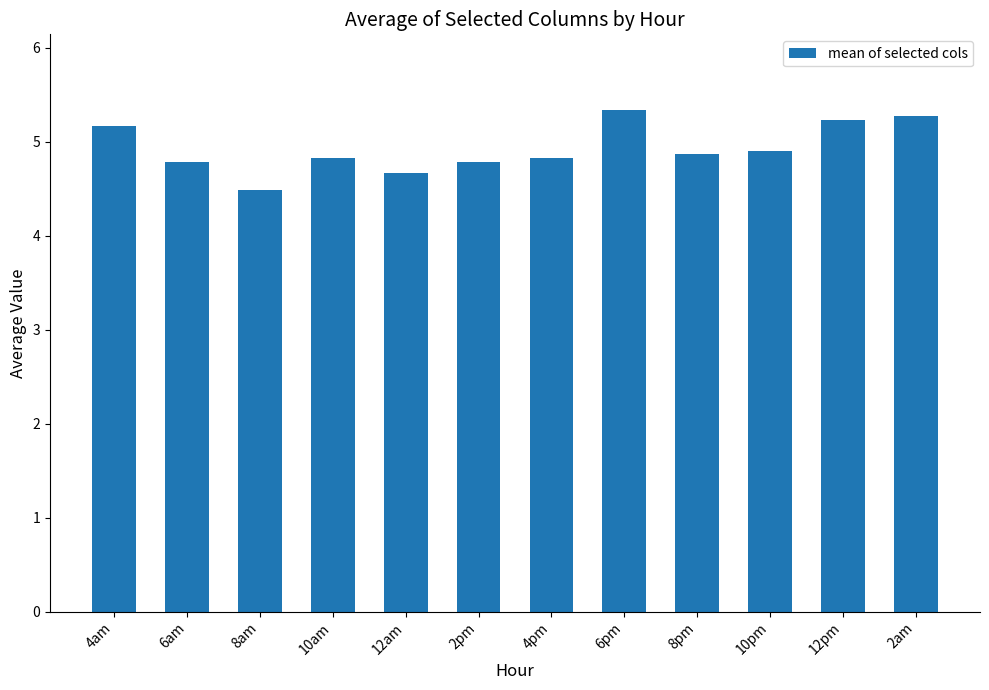

What position from the left is 10pm?

10